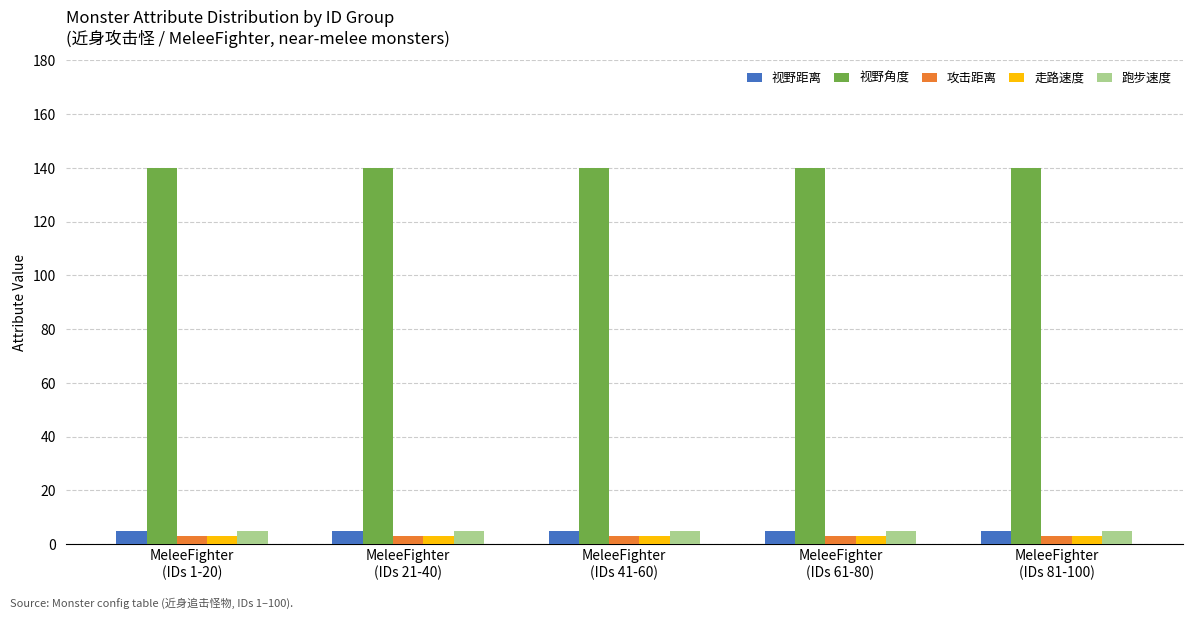

Which series has the largest total across all categories?

视野角度